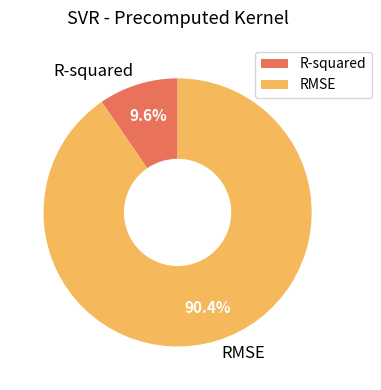

To the nearest percent, what portion does RMSE represent?

90%